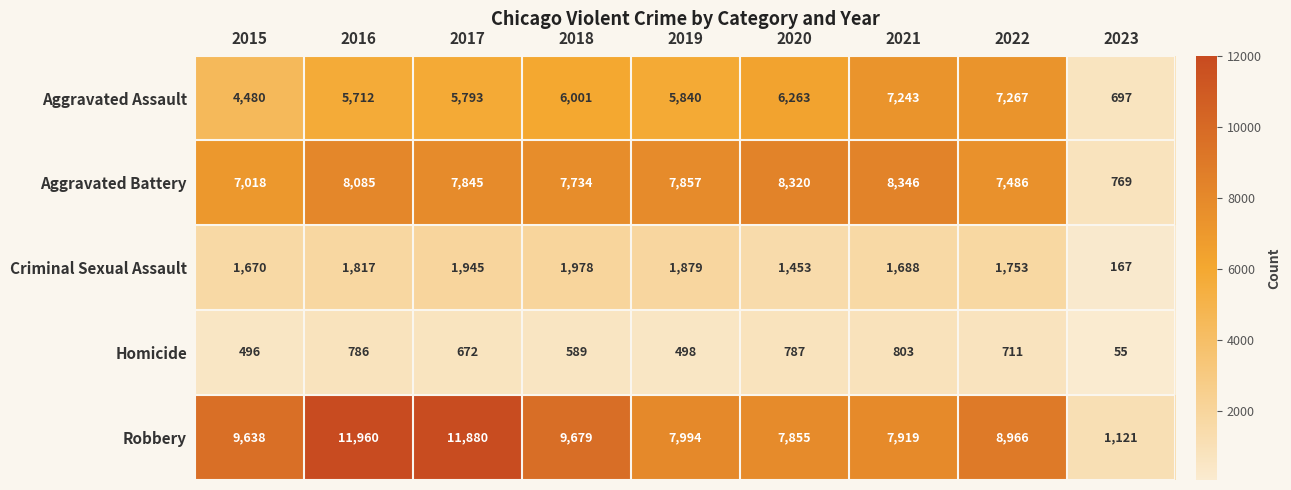

At how many categories does at least one series exceed 2592?

8